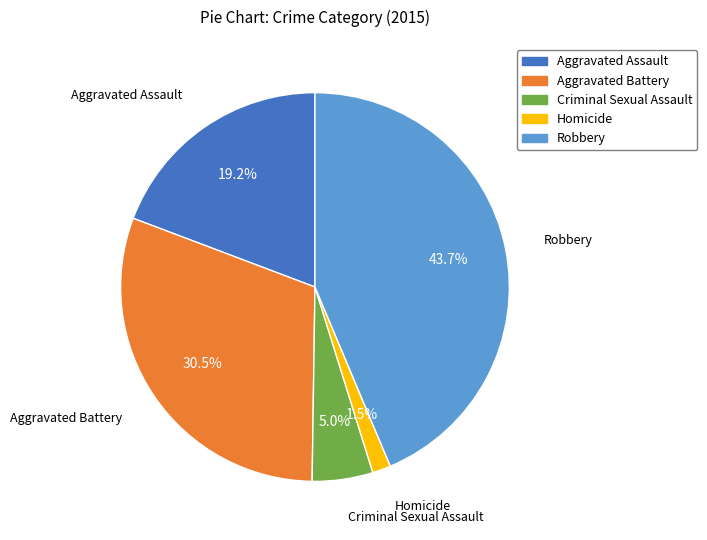

What portion of the pie excludes Aggravated Battery?

69.5%